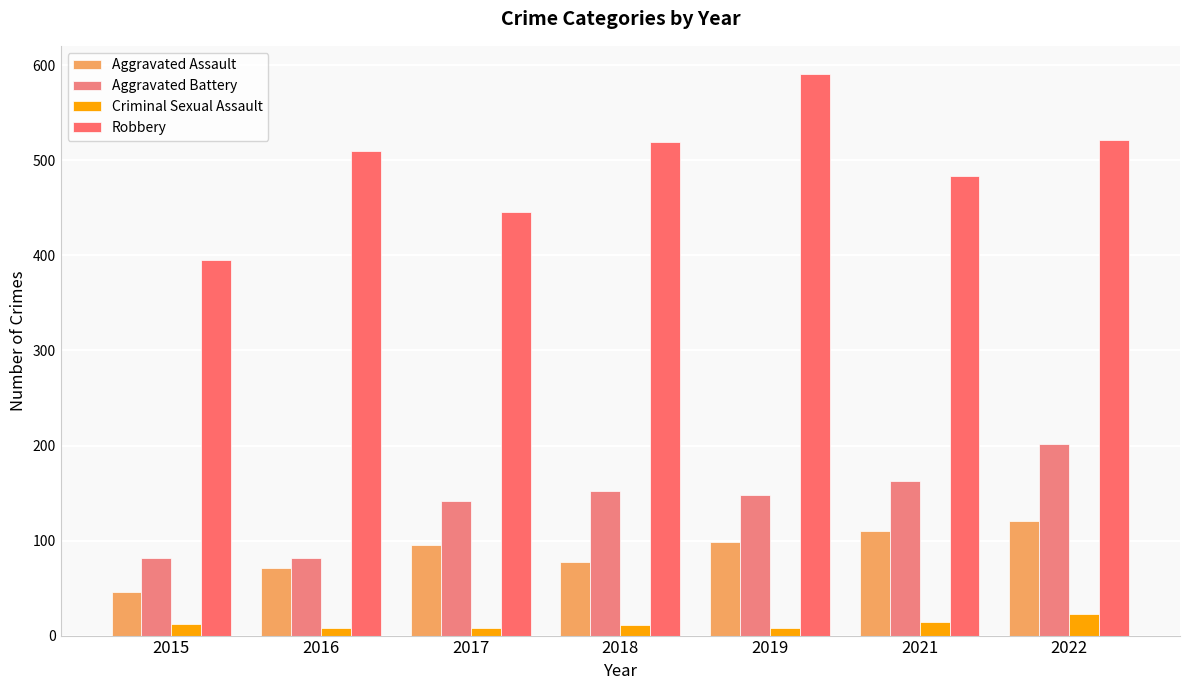

Which series has the largest total across all categories?

Robbery